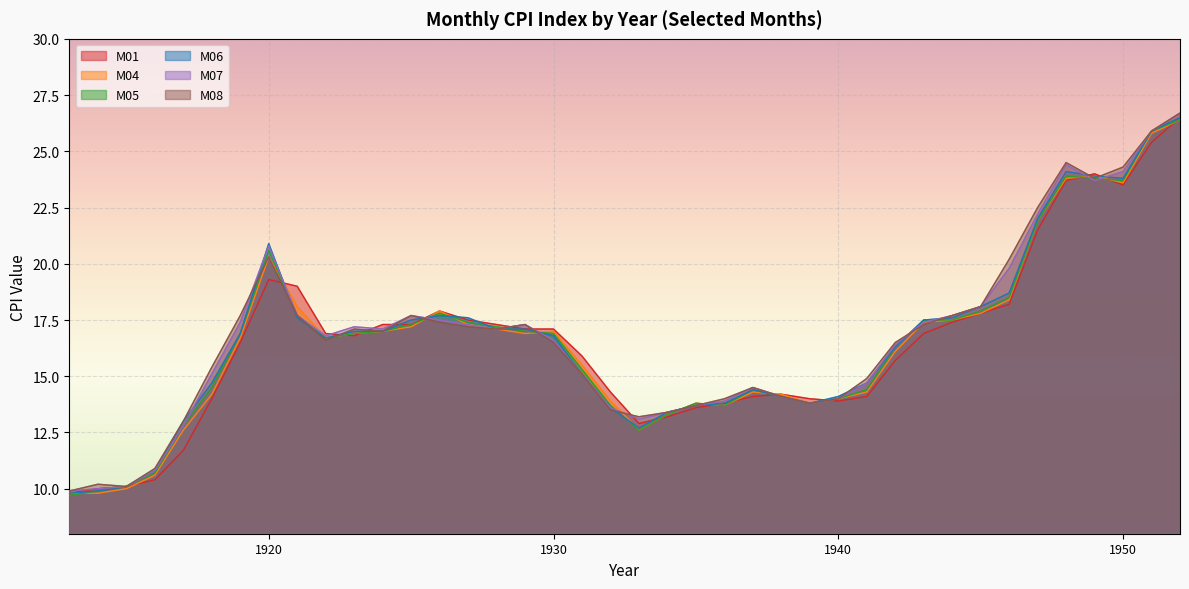

True or false: M04 has a value of 27.0 at 1944.

False